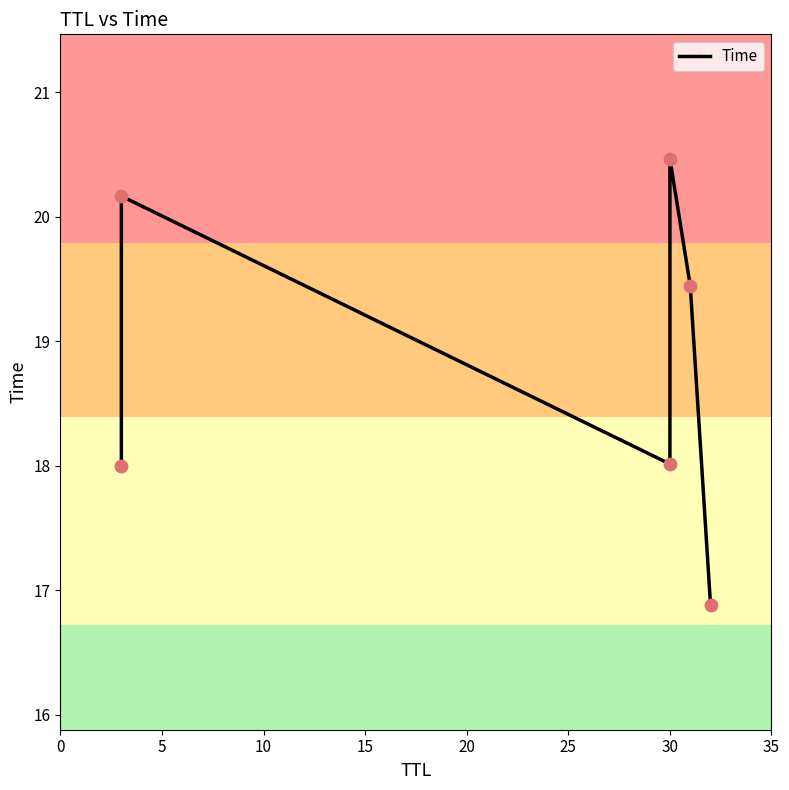

What is the change in value from 10 to 25?

-1.1